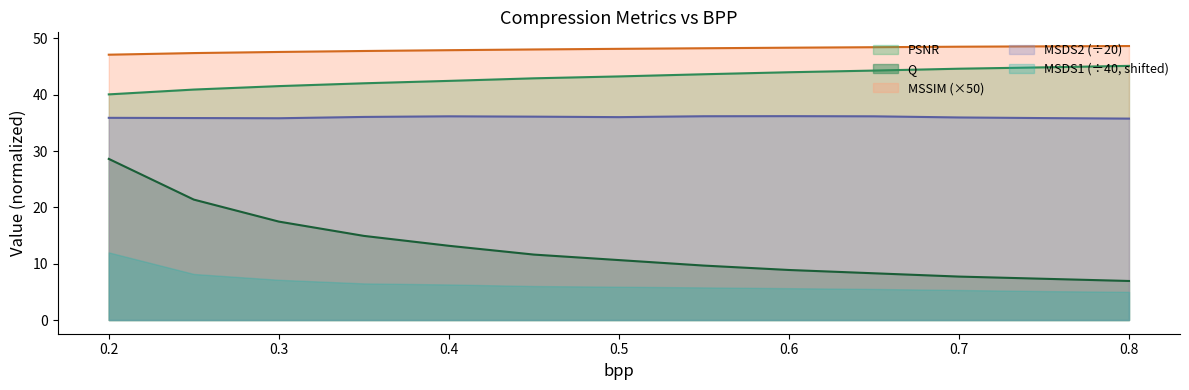

True or false: PSNR has a value of 18.4 at 0.3.

False